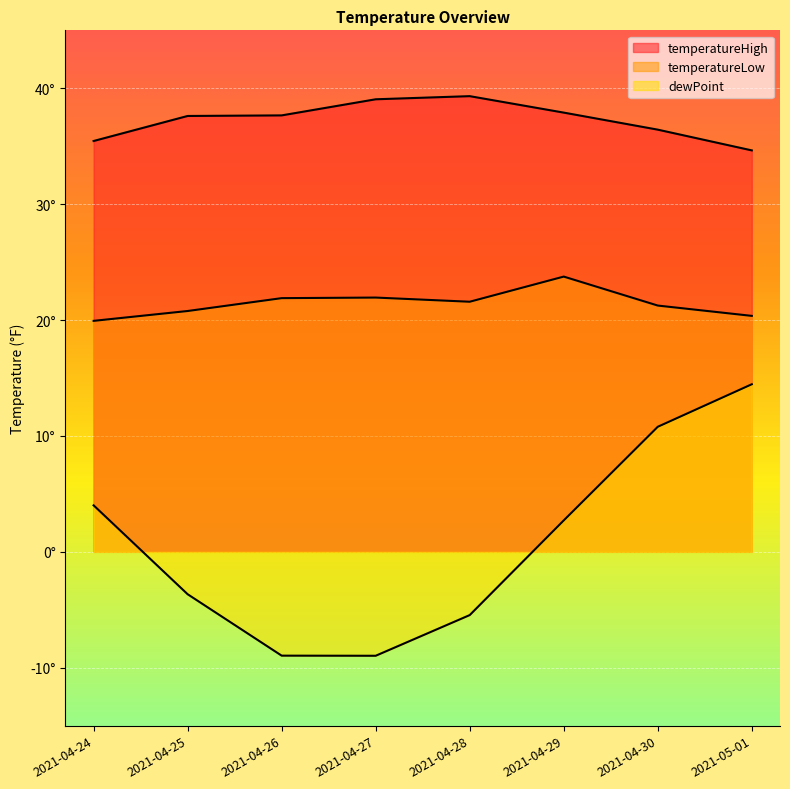

What is the highest value of the dewPoint series?

14.5